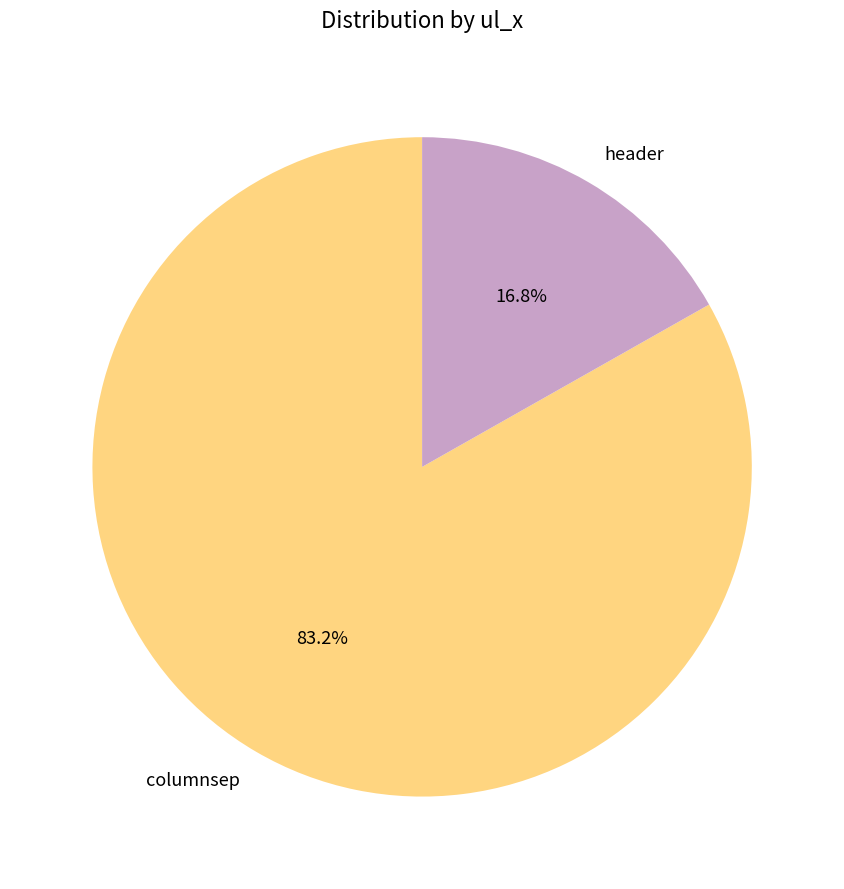

Is the sum of columnsep and header greater than half?

Yes